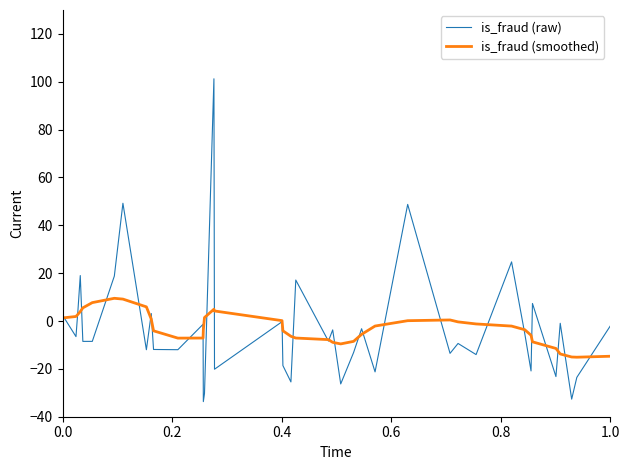

What are all the series names shown in the legend?

is_fraud (raw), is_fraud (smoothed)